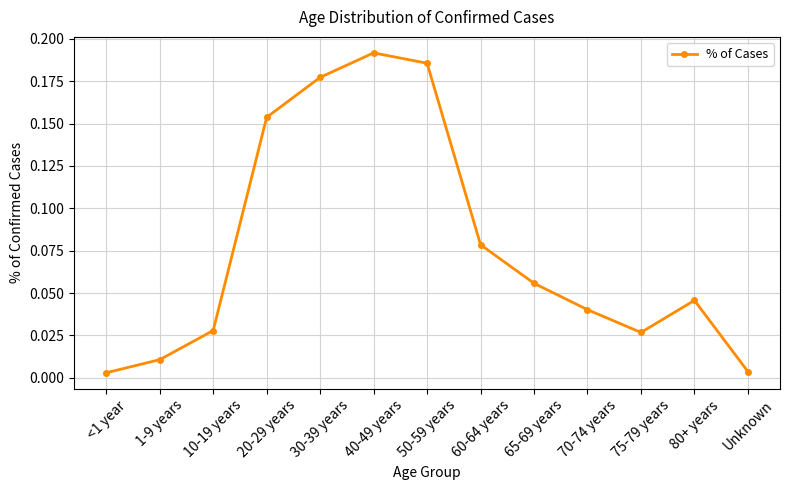

True or false: the data has more than 0 interior local peaks.

True